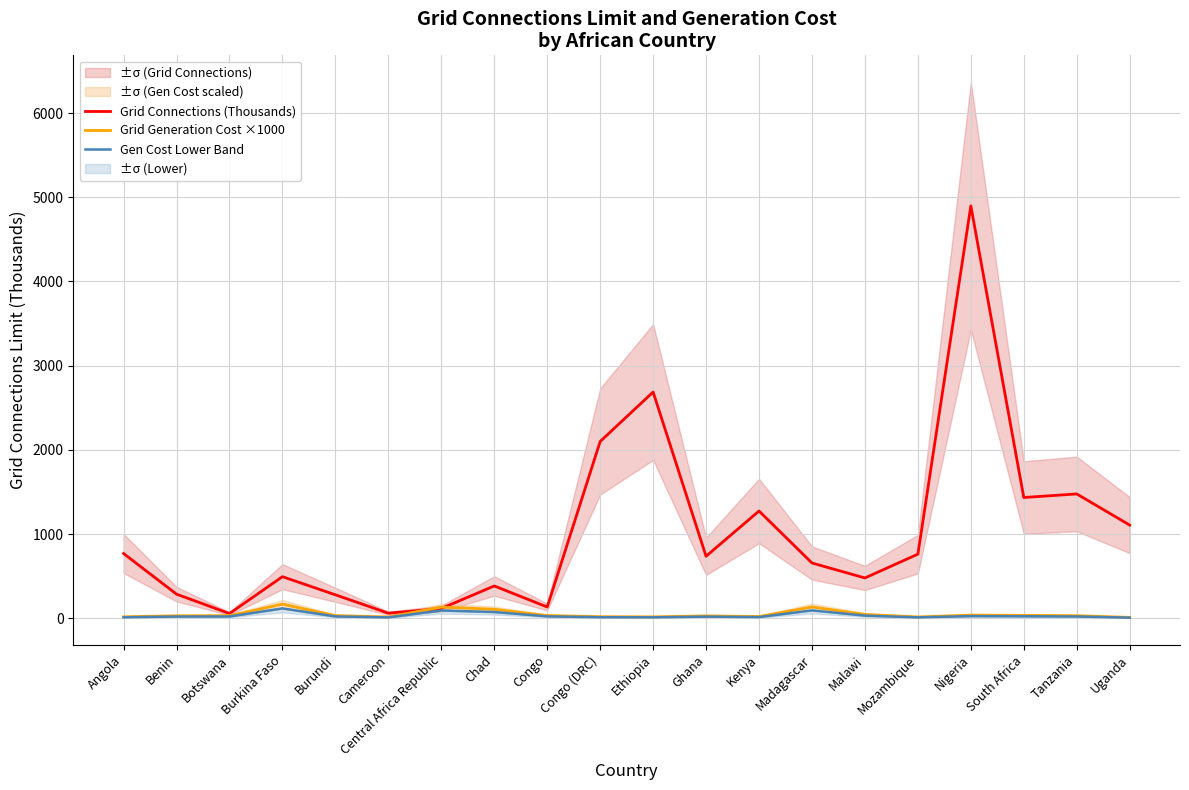

Reading right to left, extract all data points from this chart.

Grid Connections (Thousands): 1107.5	1477.5	1435.0	4897.5	762.5	480.0	657.5	1275.0	737.5	2687.5	2100.0	135.0	385.0	117.5	61.8	280.0	495.0	57.5	287.5	770.0
Grid Generation Cost ×1000: 12.0	32.0	36.0	39.0	17.0	47.0	135.5	22.0	30.0	18.0	20.0	34.0	108.0	134.0	17.0	33.0	169.0	32.0	31.0	19.0
Gen Cost Lower Band: 8.4	22.4	25.2	27.3	11.9	32.9	94.8	15.4	21.0	12.6	14.0	23.8	75.6	93.8	11.9	23.1	118.3	22.4	21.7	13.3